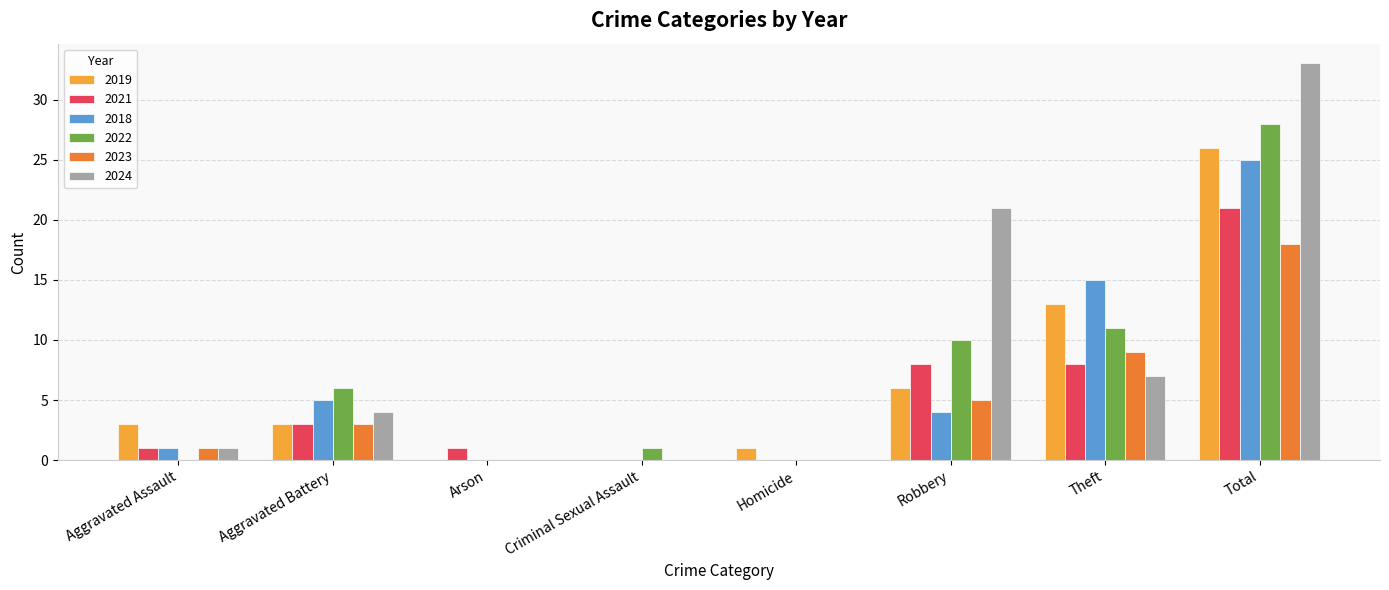

What is the sum of the 2023 values at Arson and Robbery?

5